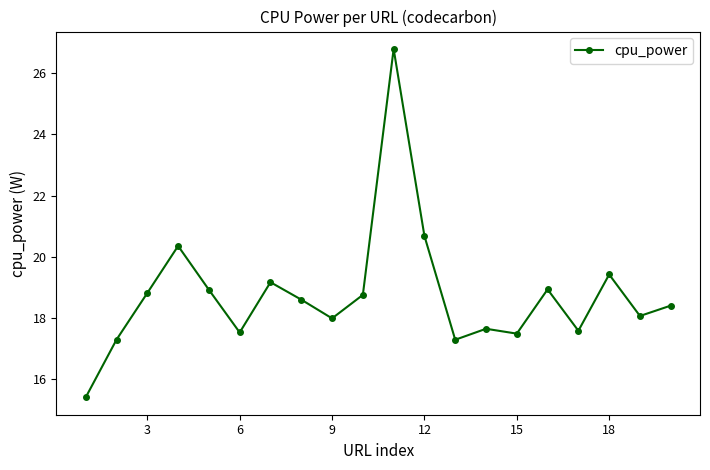

Count the number of categories in the chart.

20